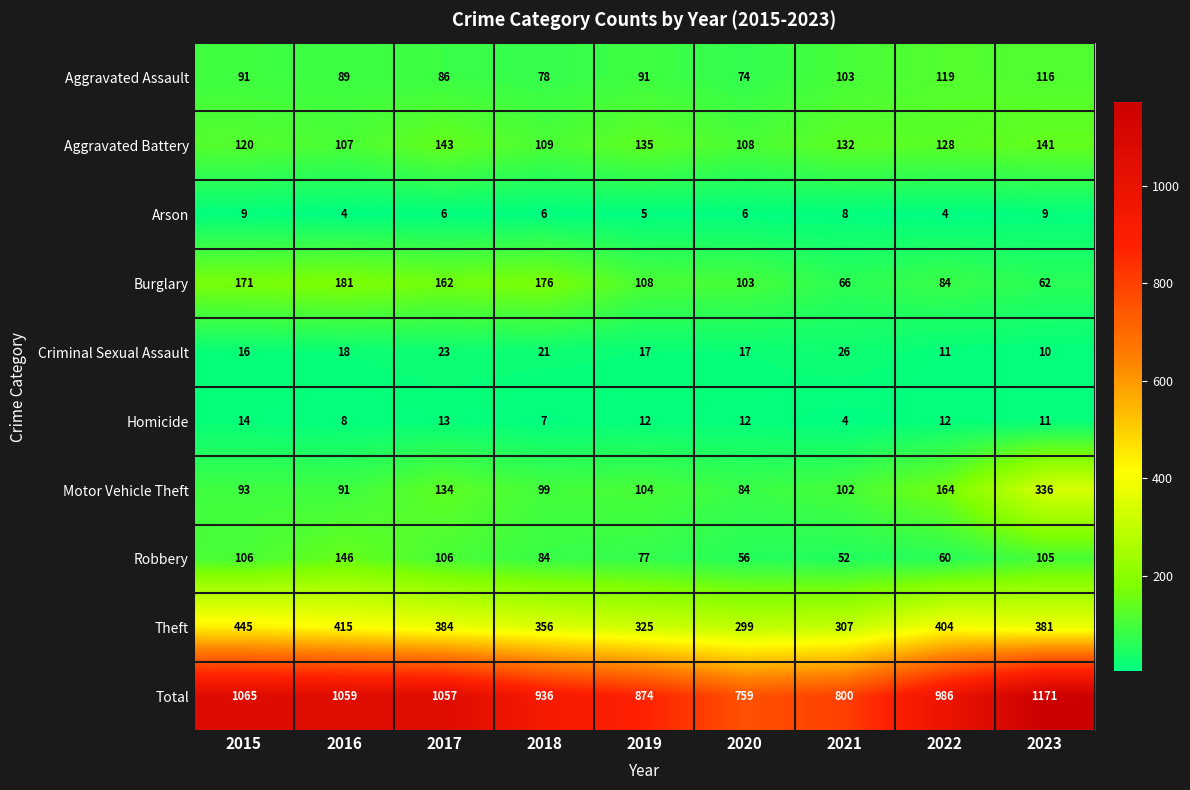

The value of Arson at 2016 is 5. True or false?

False